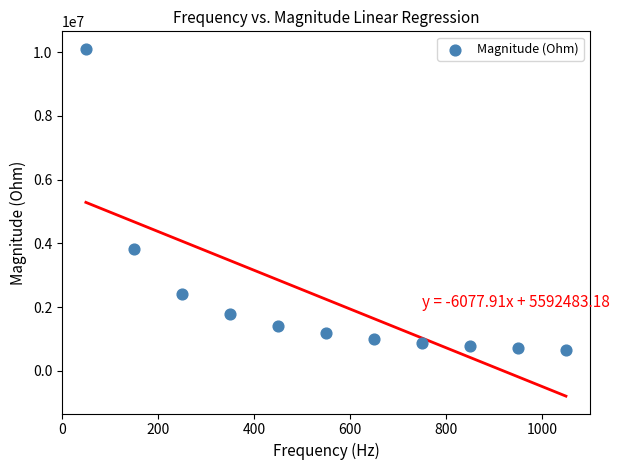

What Y value in the scatter plot is closest to 5379743?

3832996.3